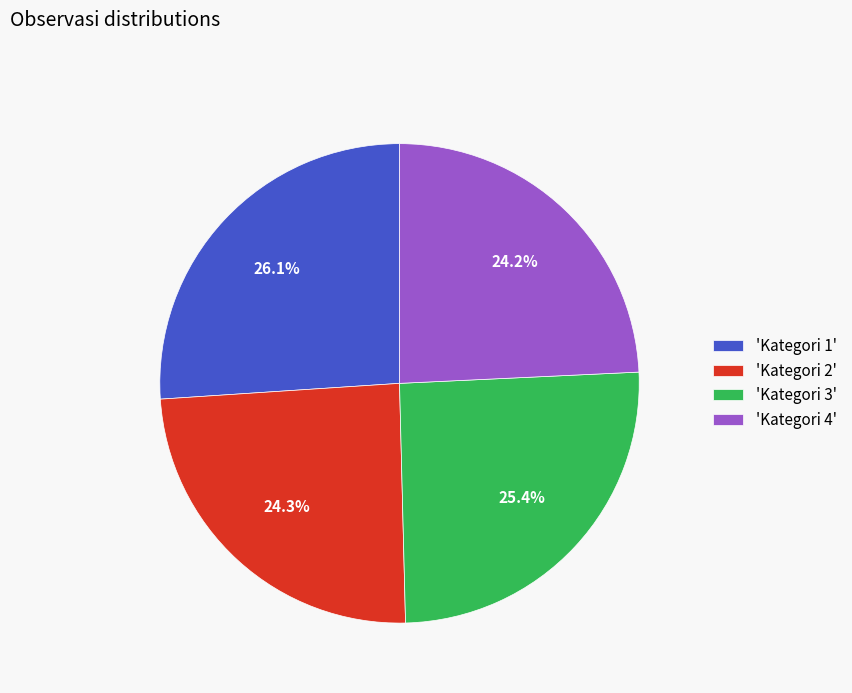

What is the largest slice in the pie chart?

'Kategori 1'